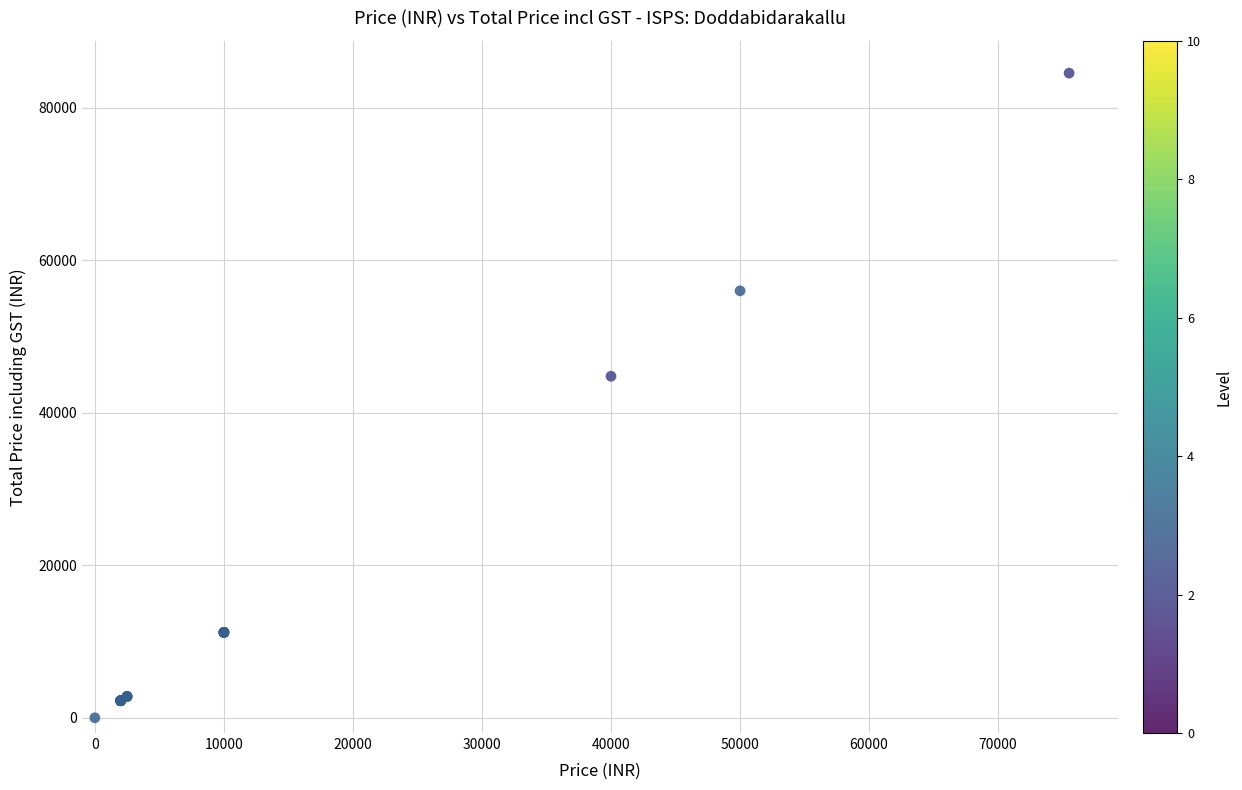

What Y value in the scatter plot is closest to 42280?

44800